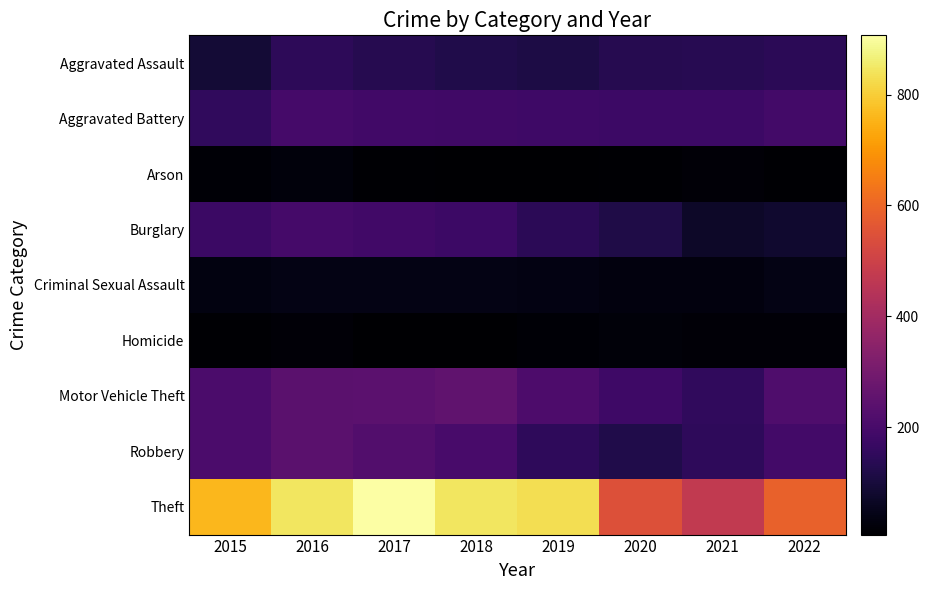

Which category has the highest value across all series?

2017